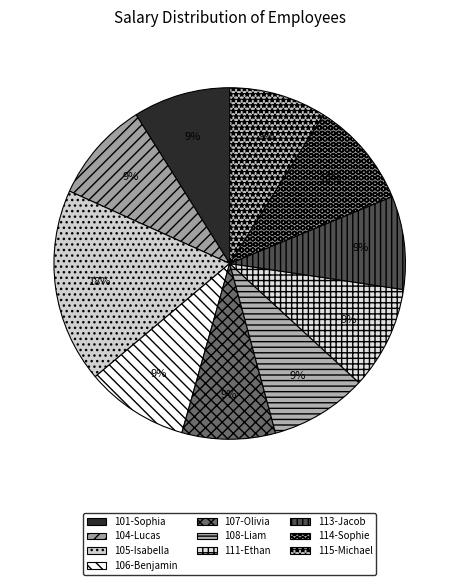

How many slices are in this pie chart?

10